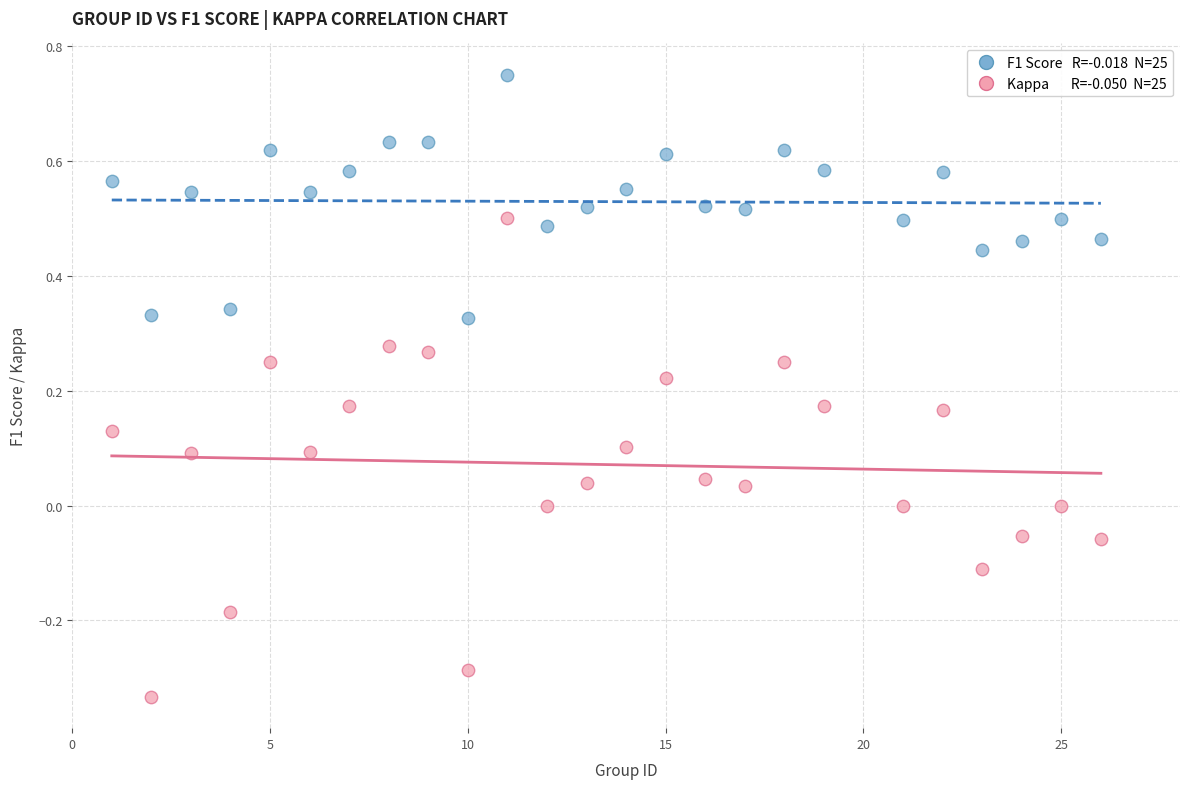

Across all data points, what is the range of X values (max minus min)?

25.0